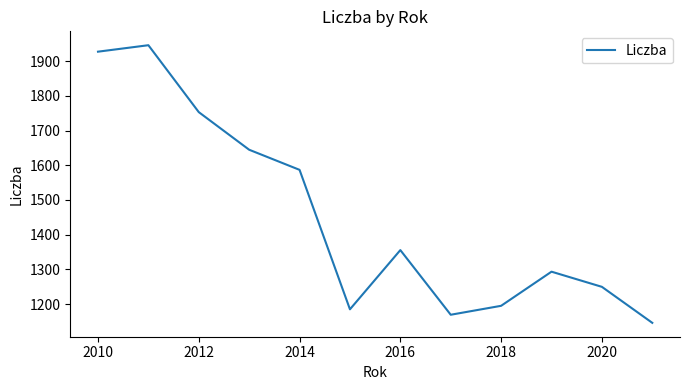

What is the greatest value displayed?

1945.9